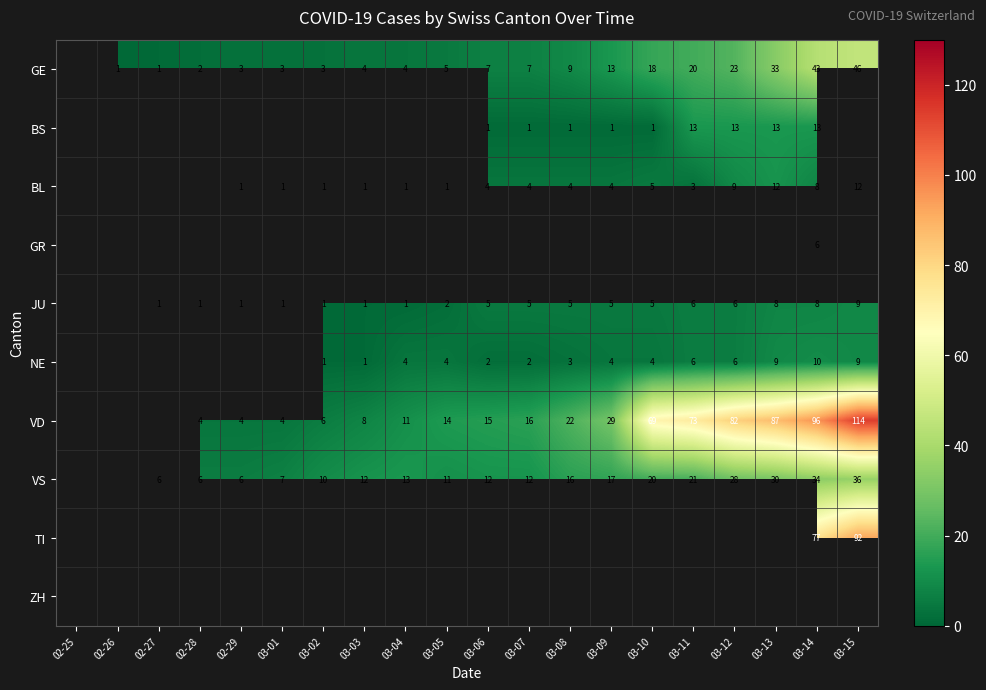

The BL series shows 1 at 03-08. True or false?

False